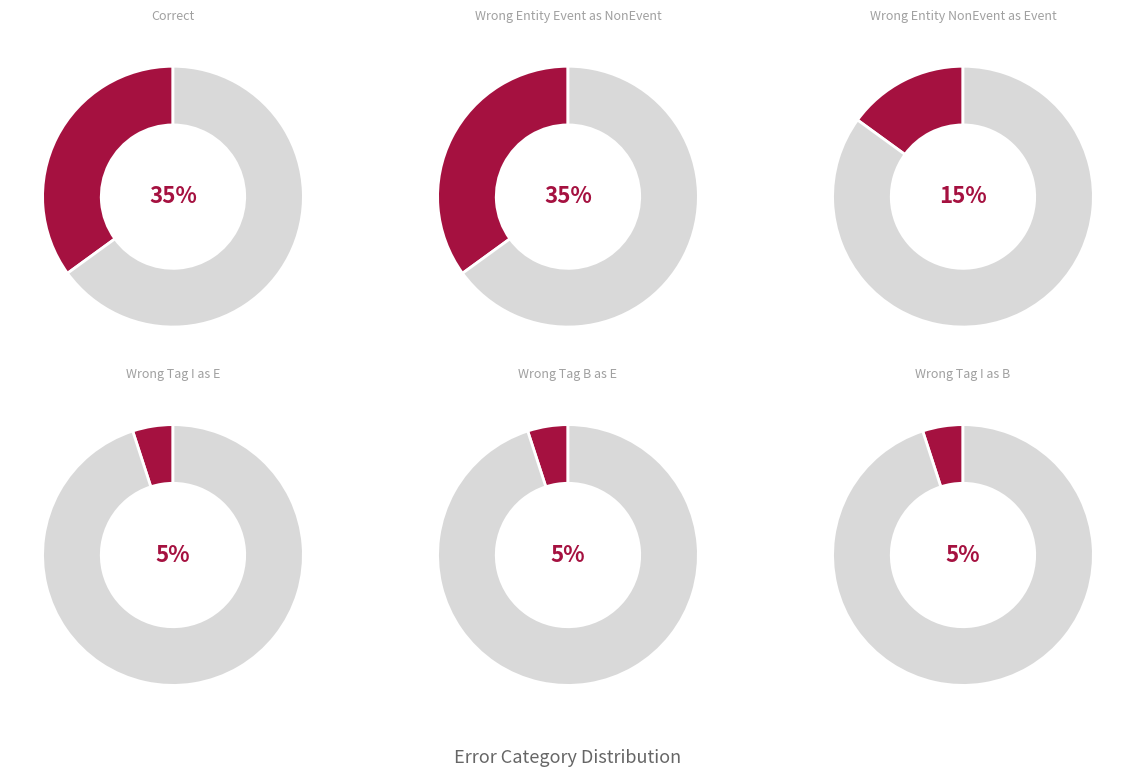

What percentage is NOT represented by Wrong_Tag_B_as_E?

95.0%